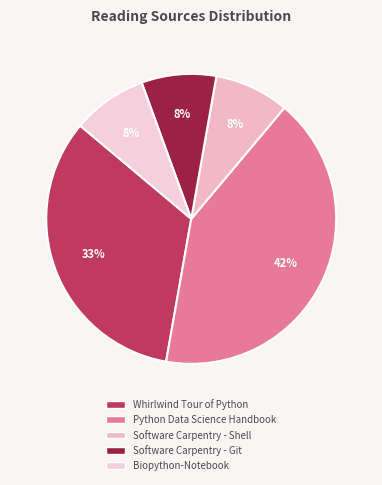

To the nearest percent, what is the average slice percentage?

20%